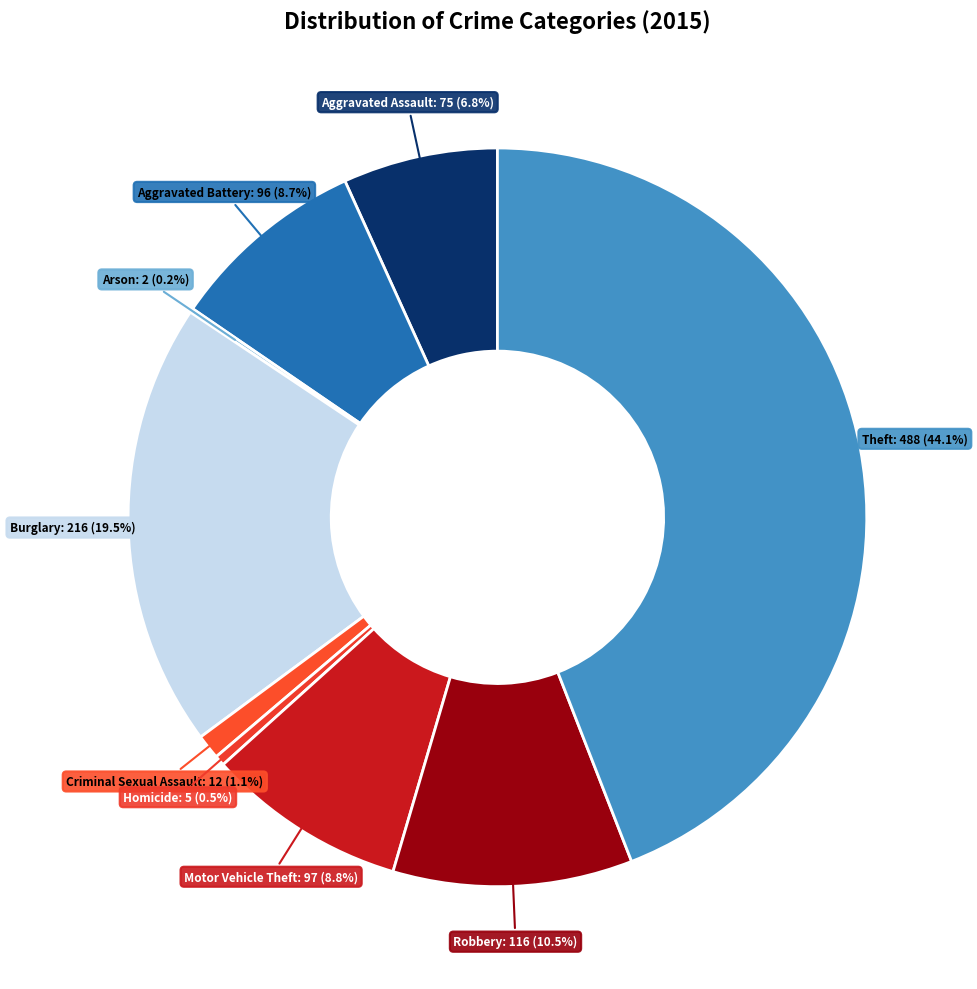

How many slices are in this pie chart?

9